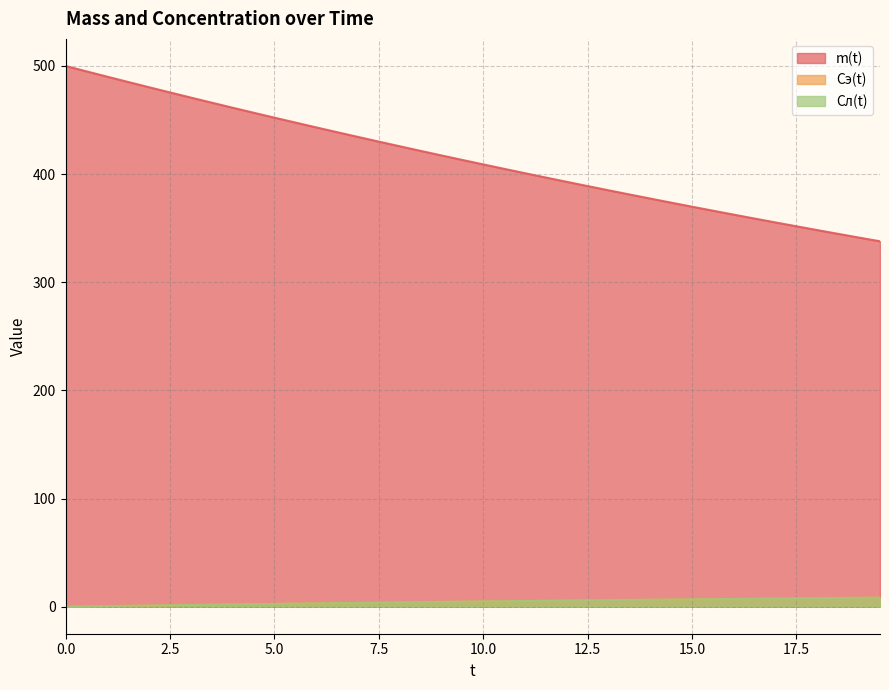

Count the number of data series in this chart.

3